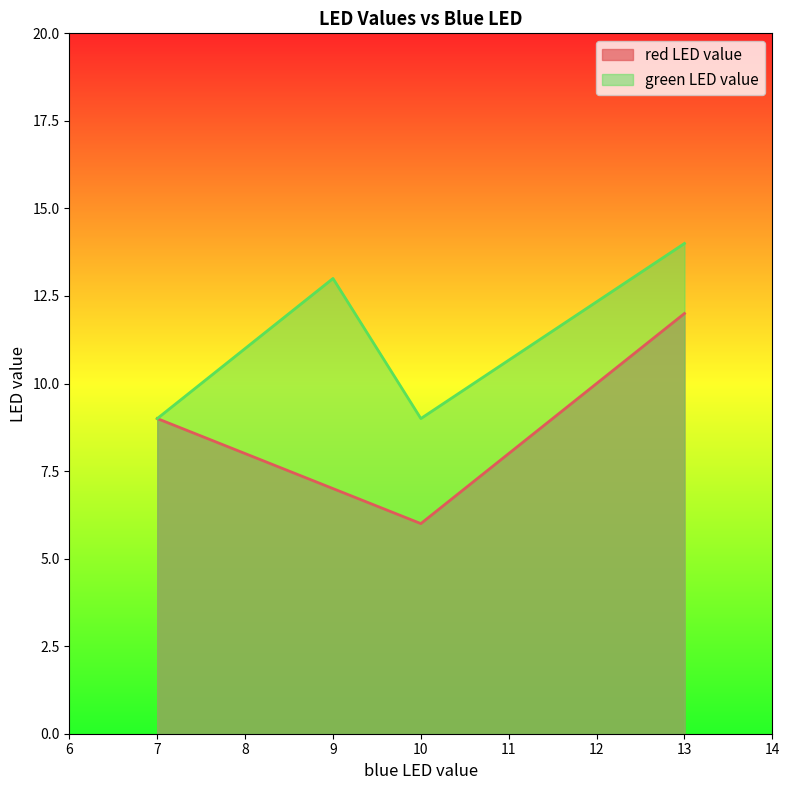

Read the green LED value value at 13.

14